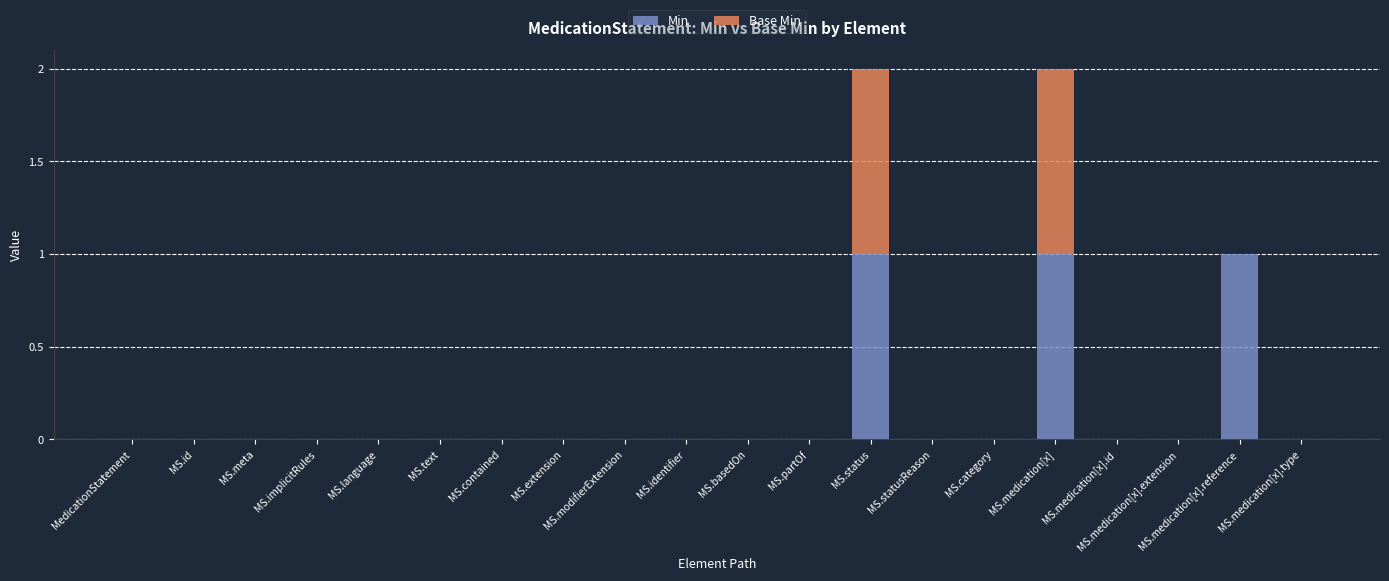

What are all the series names shown in the legend?

Min, Base Min